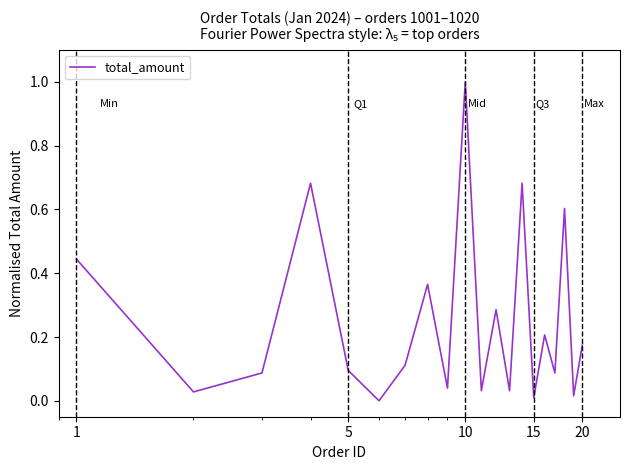

What is the difference between the maximum and minimum values?

1.0